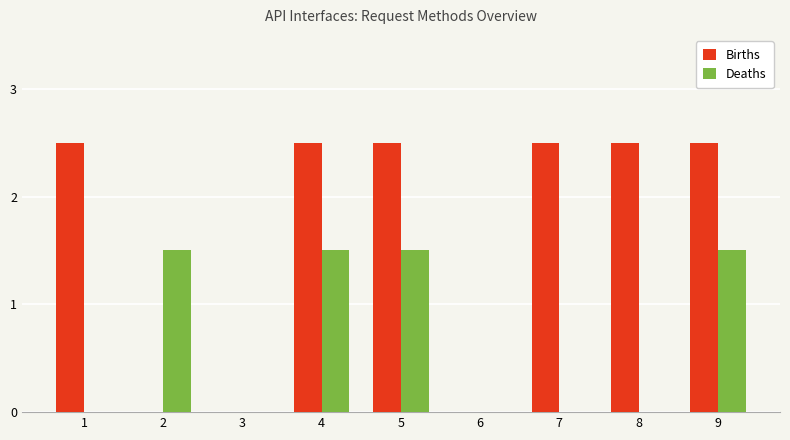

Which series changed the most between 2 and 6?

Deaths